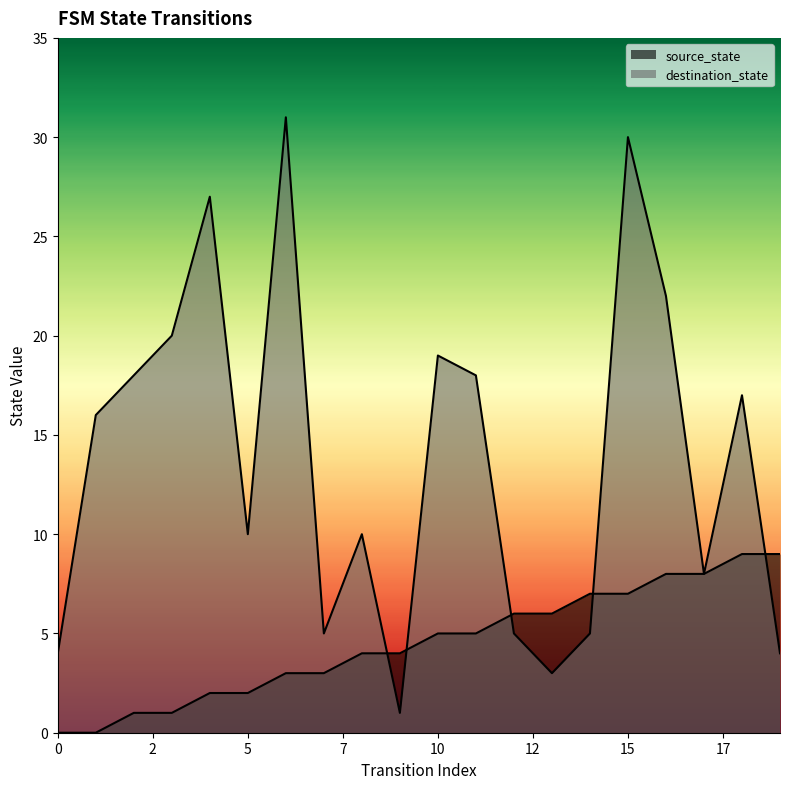

At which label is source_state closest to 4?

8